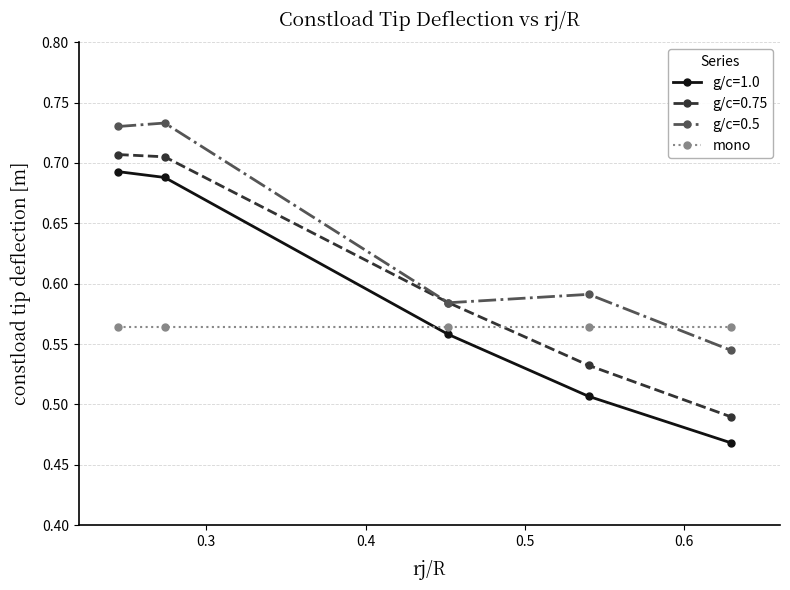

List the series in order of their overall mean, highest first.

g/c=0.5, g/c=0.75, g/c=1.0, mono